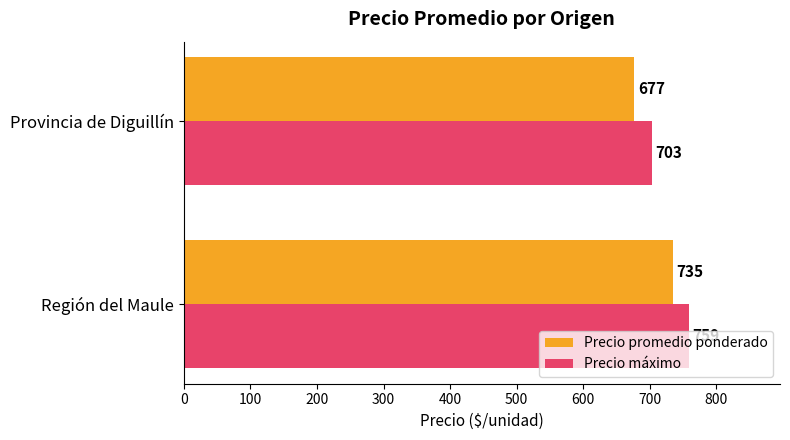

At Provincia de Diguillín, list the series in order from smallest to largest.

Precio promedio ponderado, Precio máximo